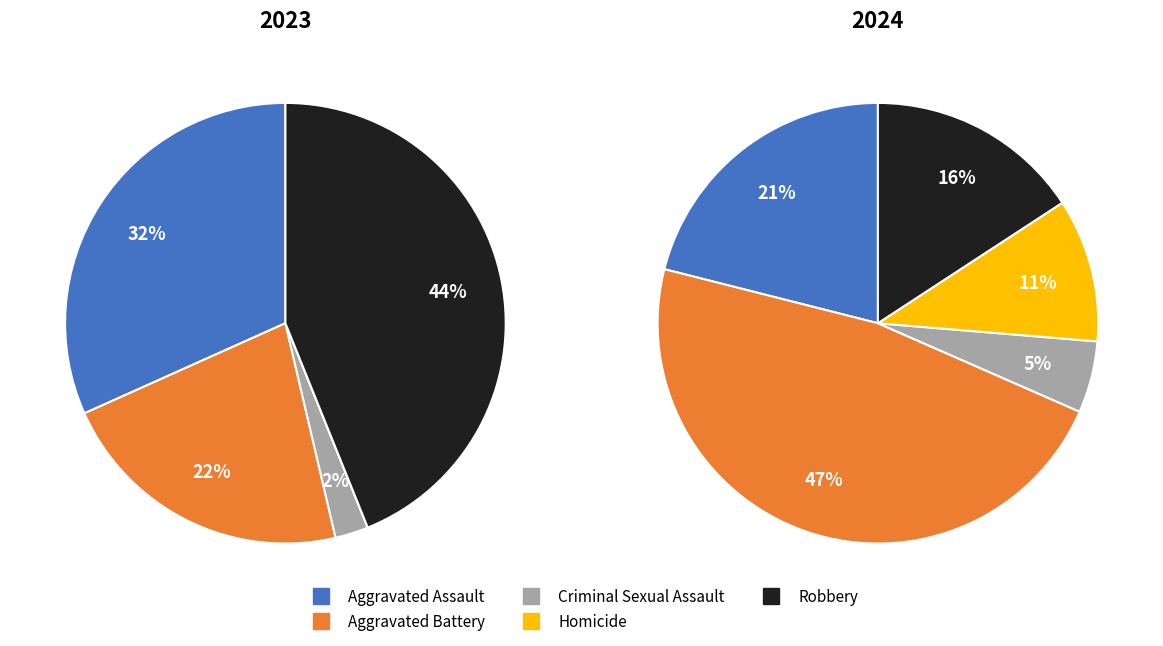

To the nearest percent, what portion does Aggravated Battery represent?

47%